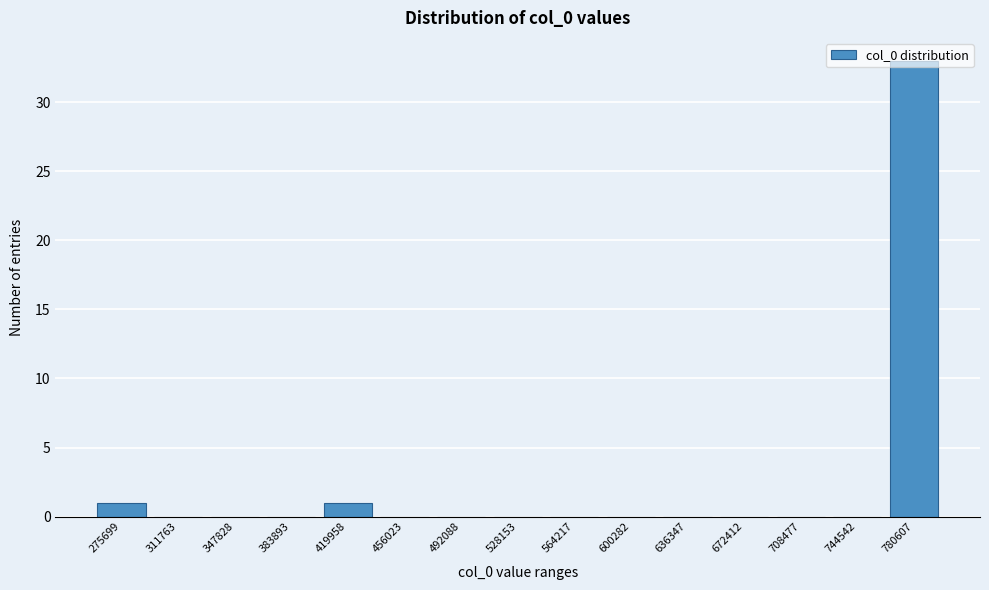

At which category does the chart reach its peak across all series?

780607